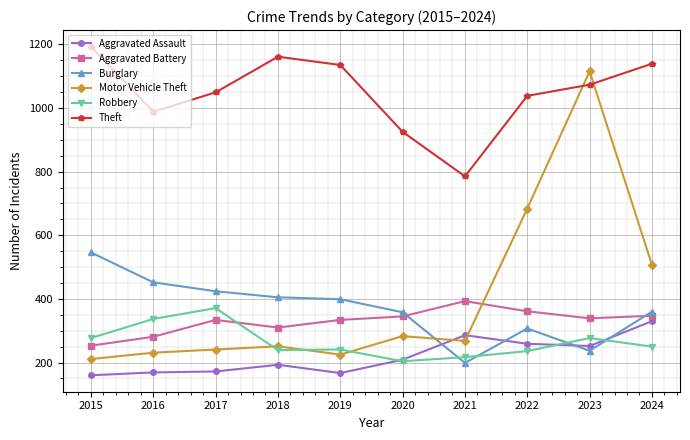

At which category is the sum across all series the highest?

2023